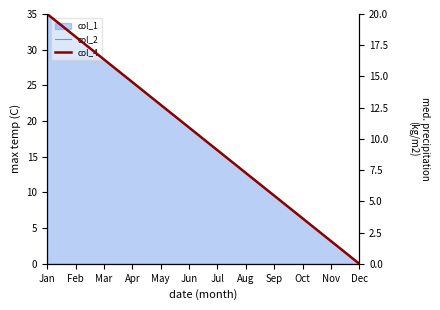

Reading left to right, what are all the values shown in this chart?

col_2: 35.0	31.8	28.6	25.5	22.3	19.1	15.9	12.7	9.5	6.4	3.2	0.0
col_4: 20.0	18.2	16.4	14.5	12.7	10.9	9.1	7.3	5.5	3.6	1.8	0.0